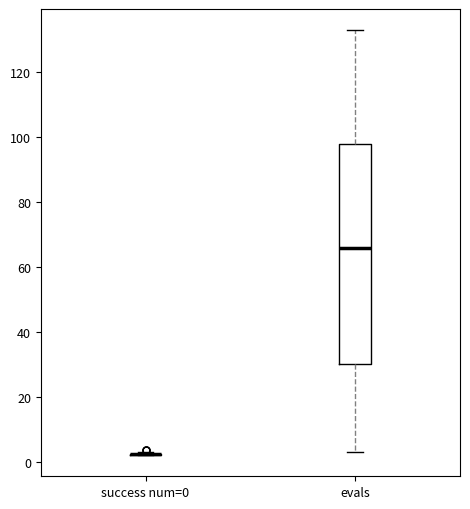

Where does the lower whisker of the box for evals end on the y-axis? The values are not printed on the chart, so give them approximately, as read against the axis.

4